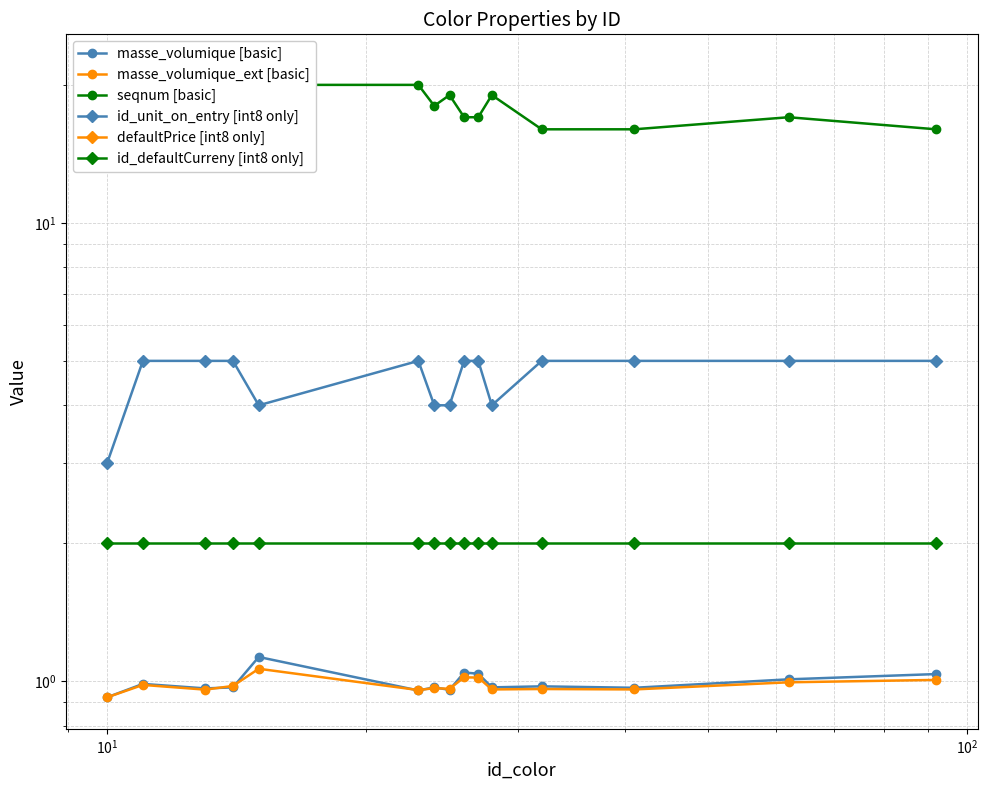

Rank the series by their maximum value, from lowest to highest.

defaultPrice [int8 only], masse_volumique_ext [basic], masse_volumique [basic], id_defaultCurreny [int8 only], id_unit_on_entry [int8 only], seqnum [basic]